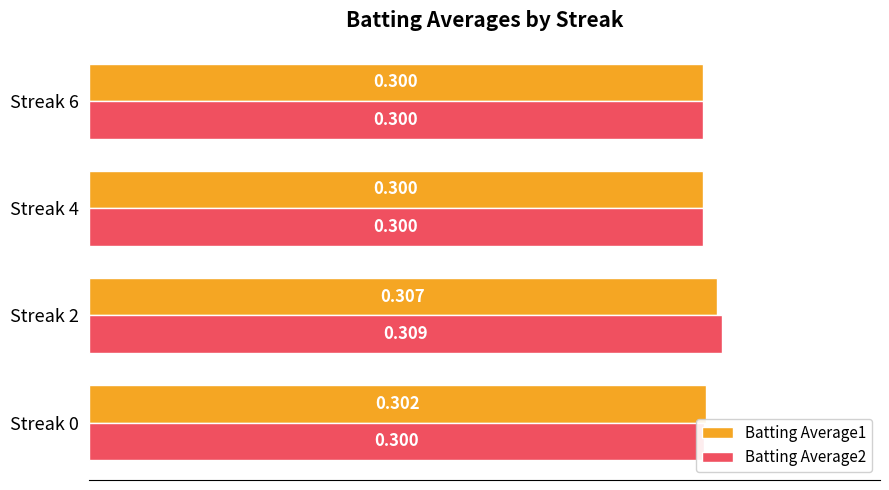

What are all the series names shown in the legend?

Batting Average1, Batting Average2